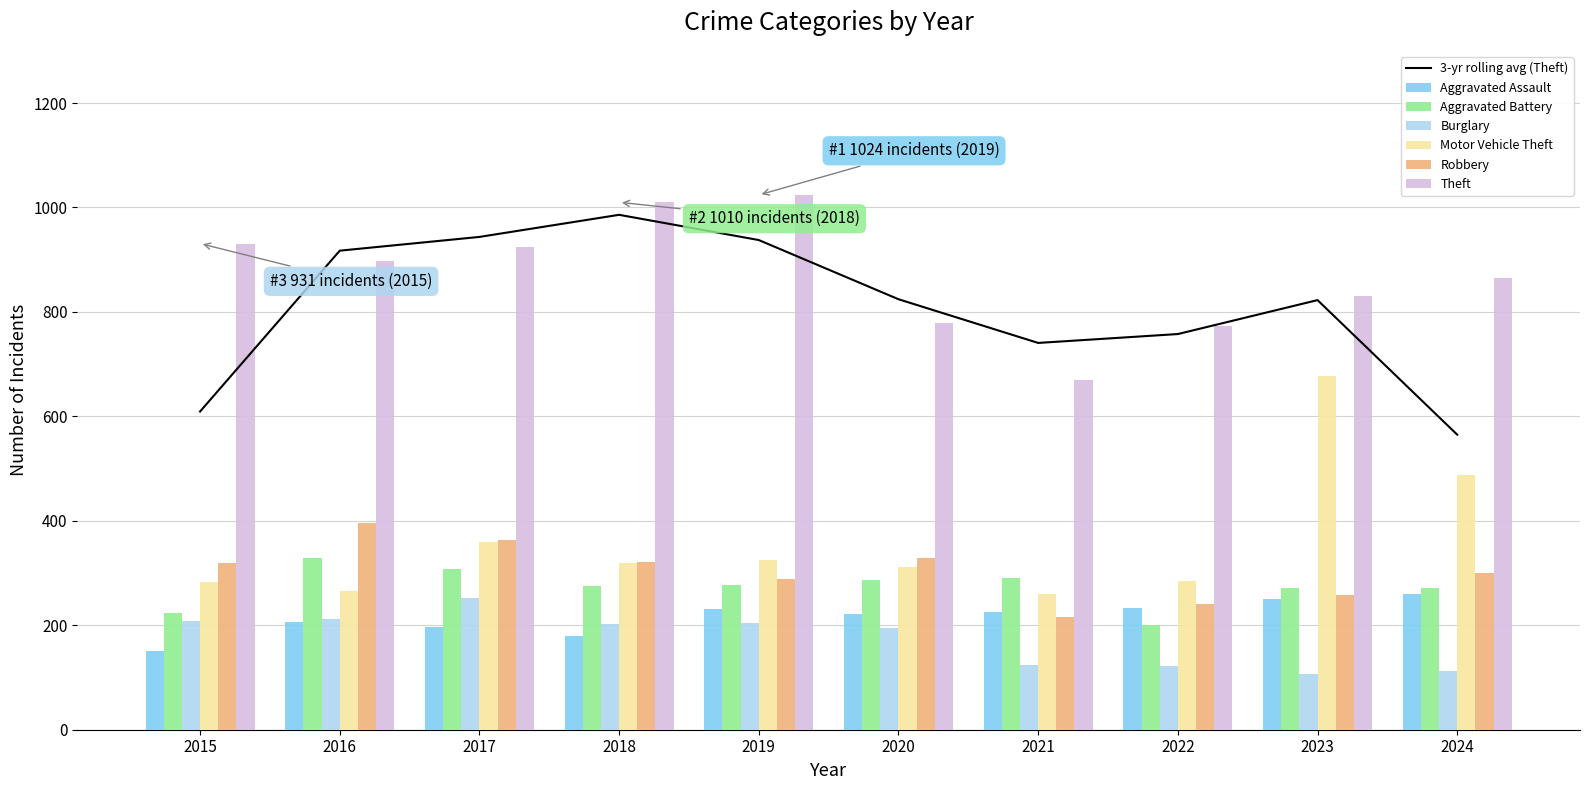

How many groups of bars are there?

10